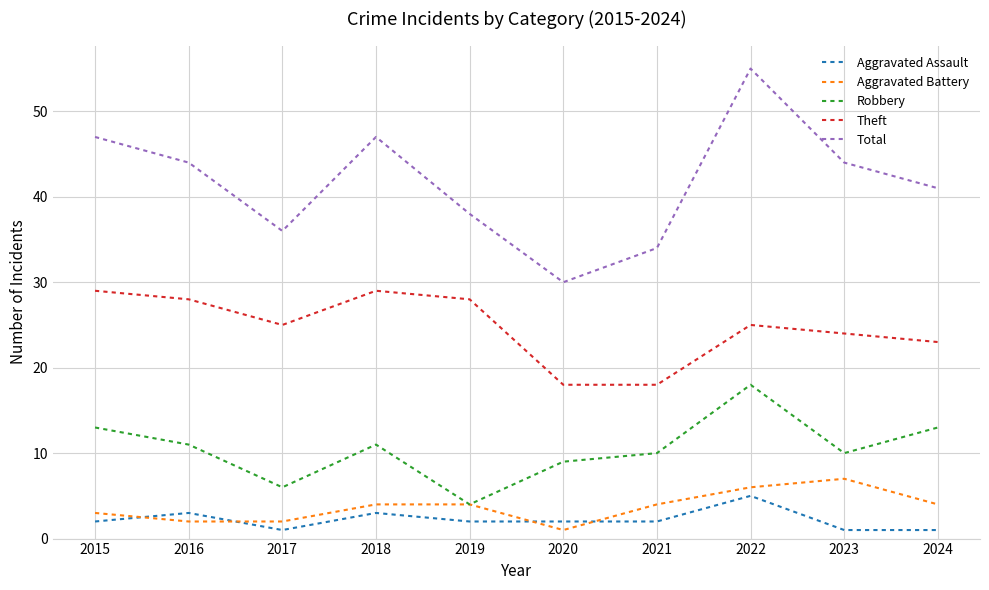

What is the difference between the second highest and second lowest values in the Robbery series?

7